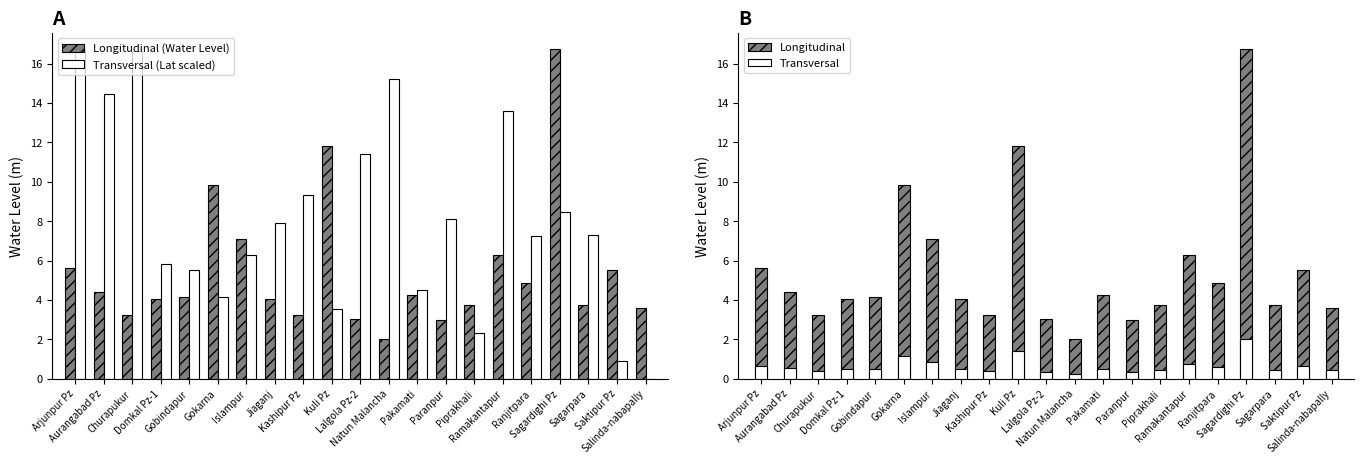

What is the value of the Transversal (Lat scaled) bar at the 14th from the left?

8.1